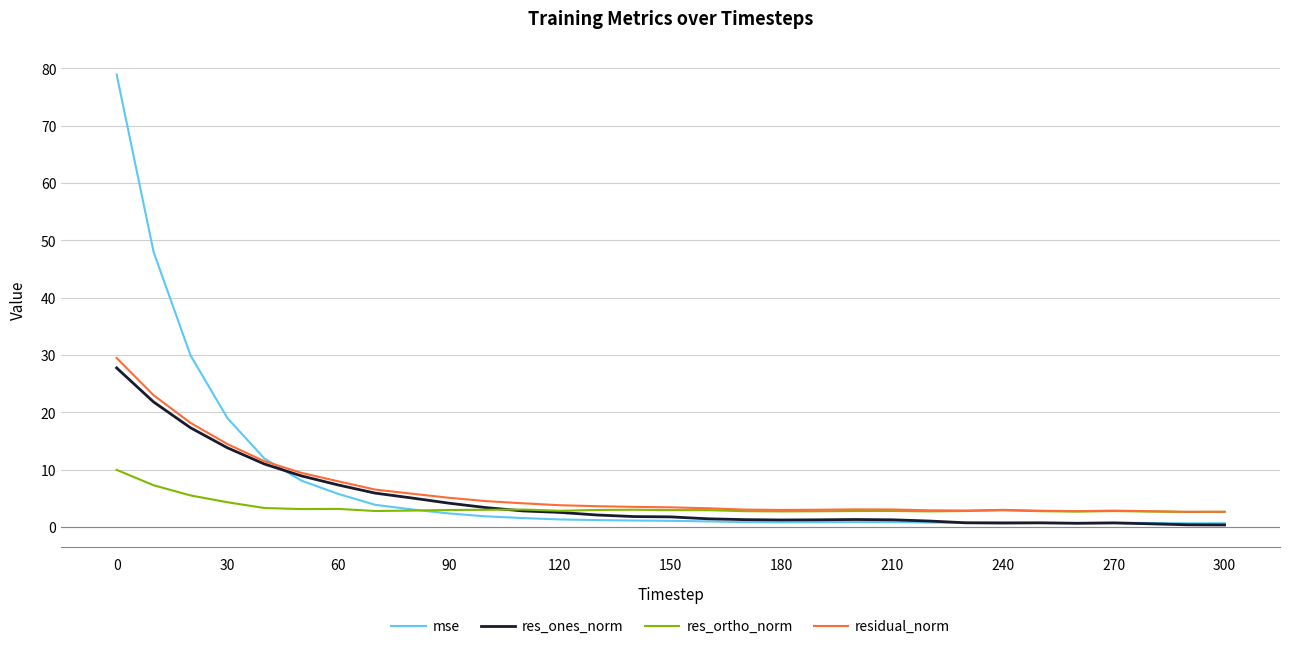

Which series has the widest spread of values?

mse